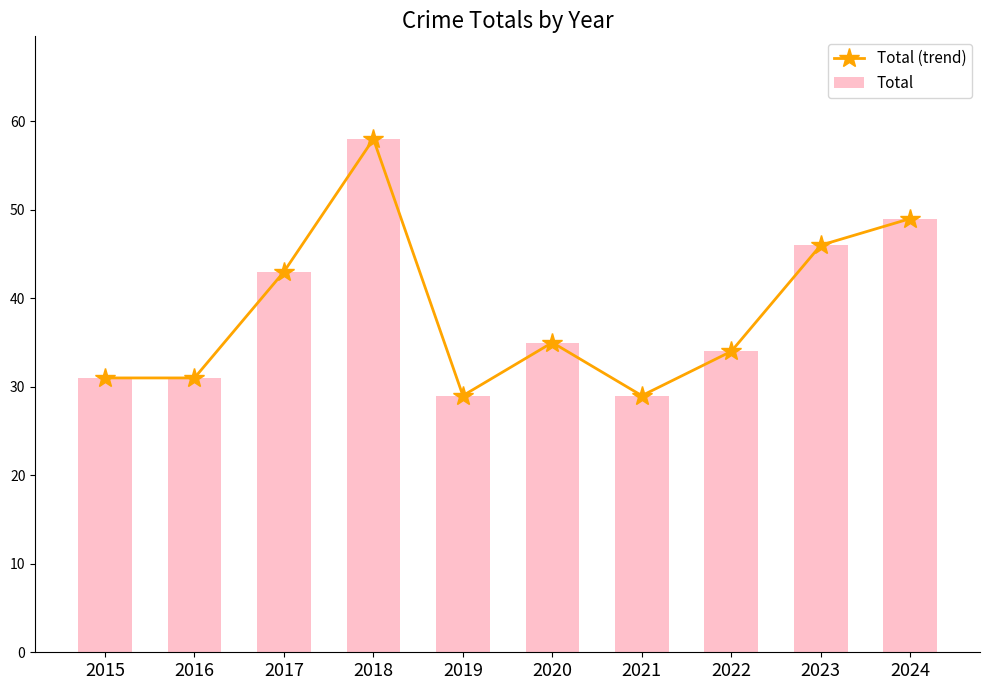

What is the difference between the Total values at 2015 and 2018?

27